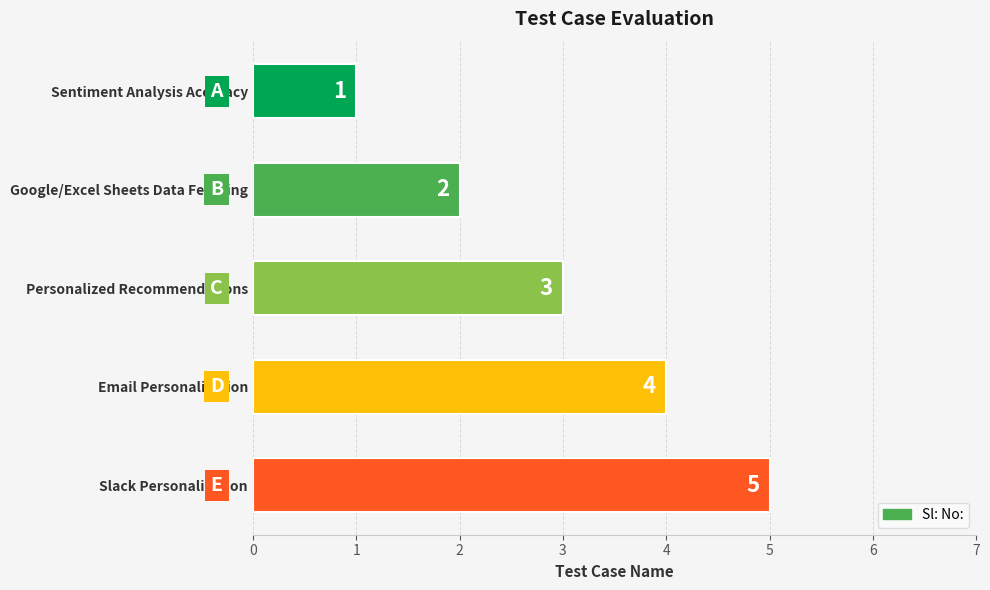

What value does the data have at Slack Personalization?

5